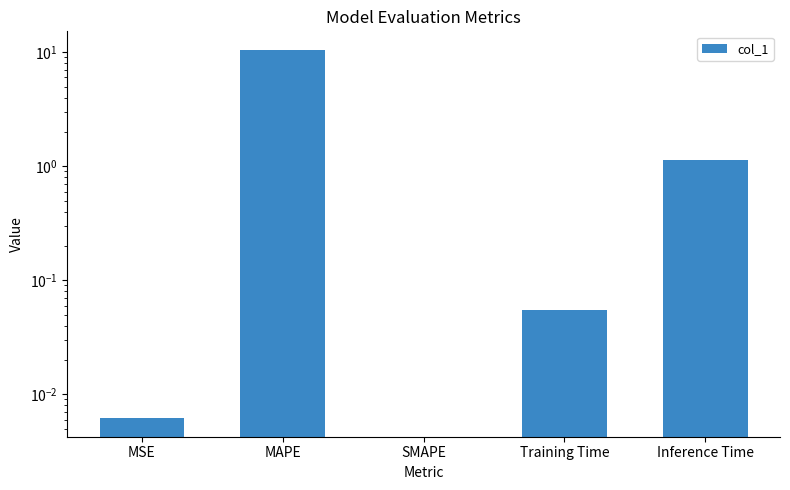

How many data points are above 0?

4